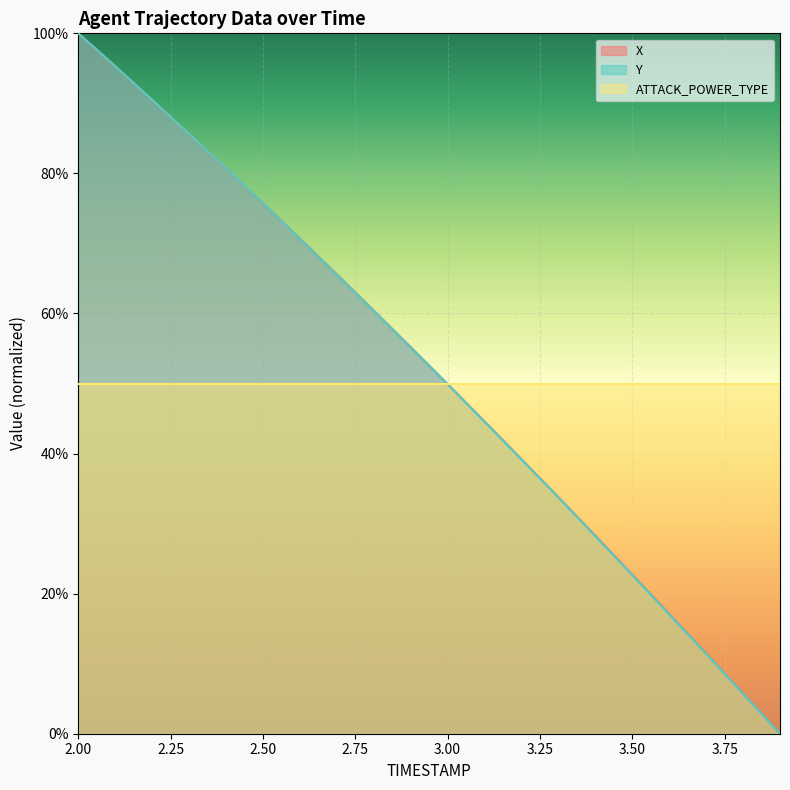

What is the sum of all Y values?

10.3